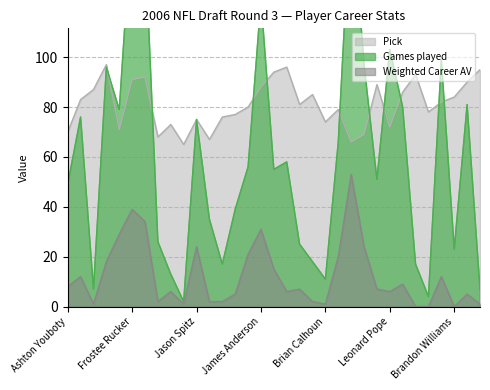

At how many categories does at least one series exceed 135?

3